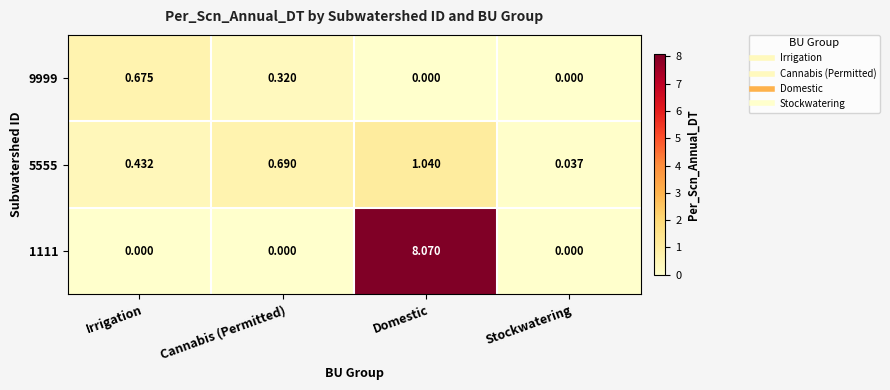

Between Irrigation and Domestic, which series saw the biggest shift?

1111